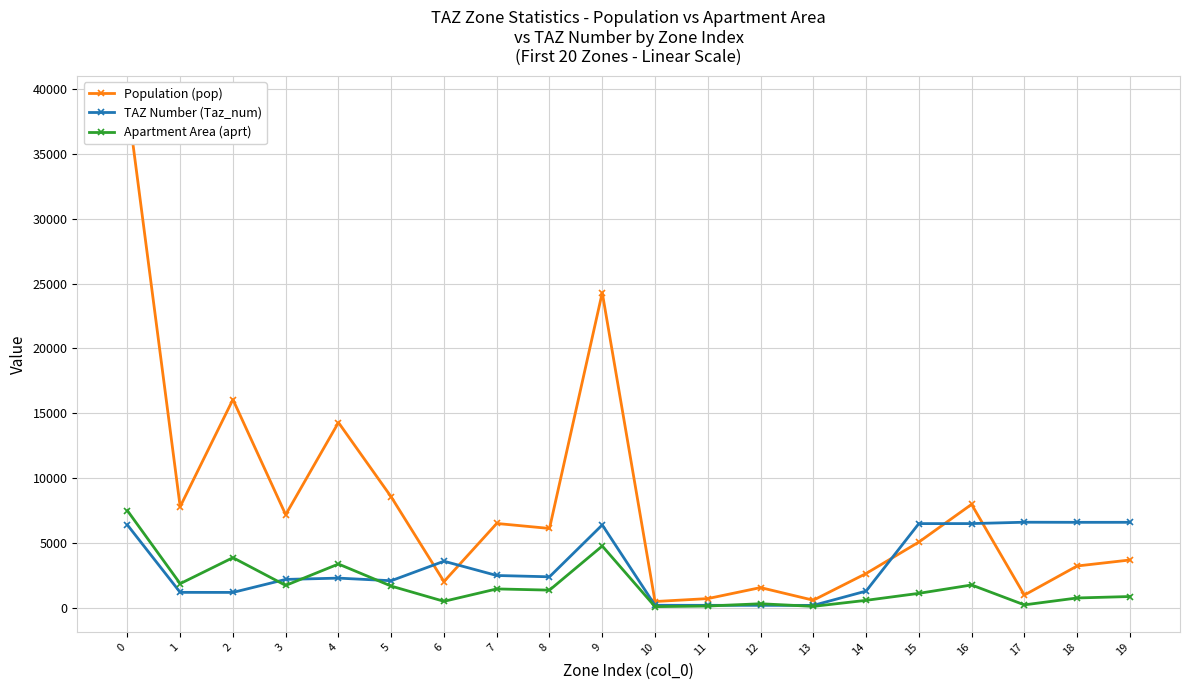

Between 19 and 12, which is larger?

19